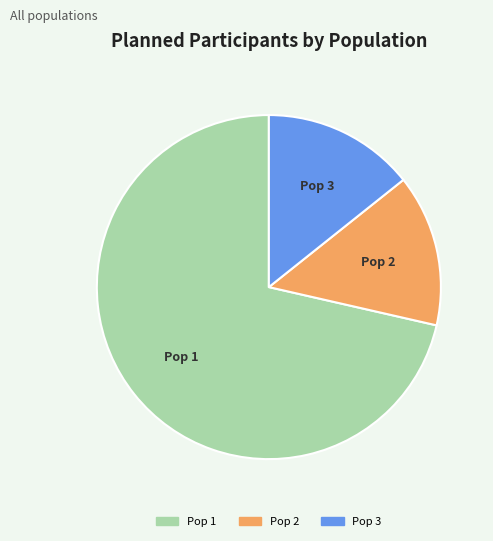

What is the ratio of the value at Pop 1 to the value at Pop 3?

5.0